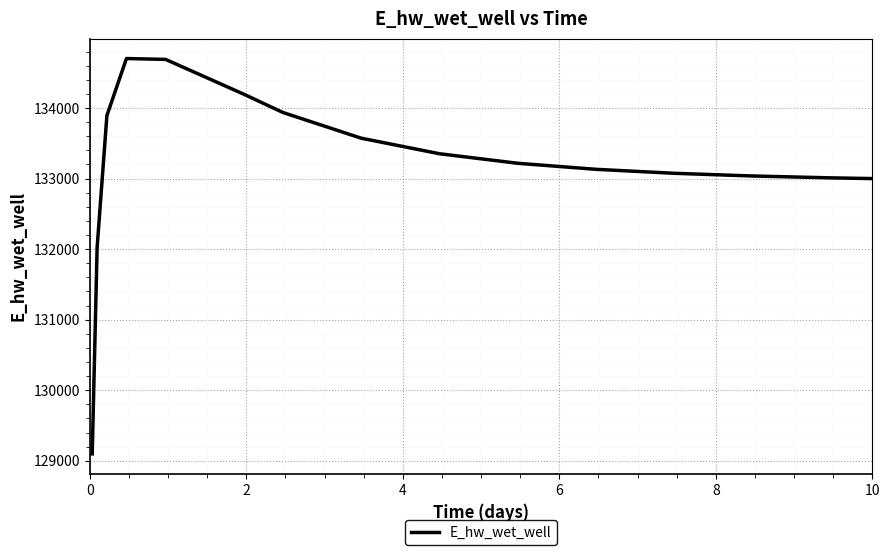

What is the maximum value shown in the chart?

134701.0